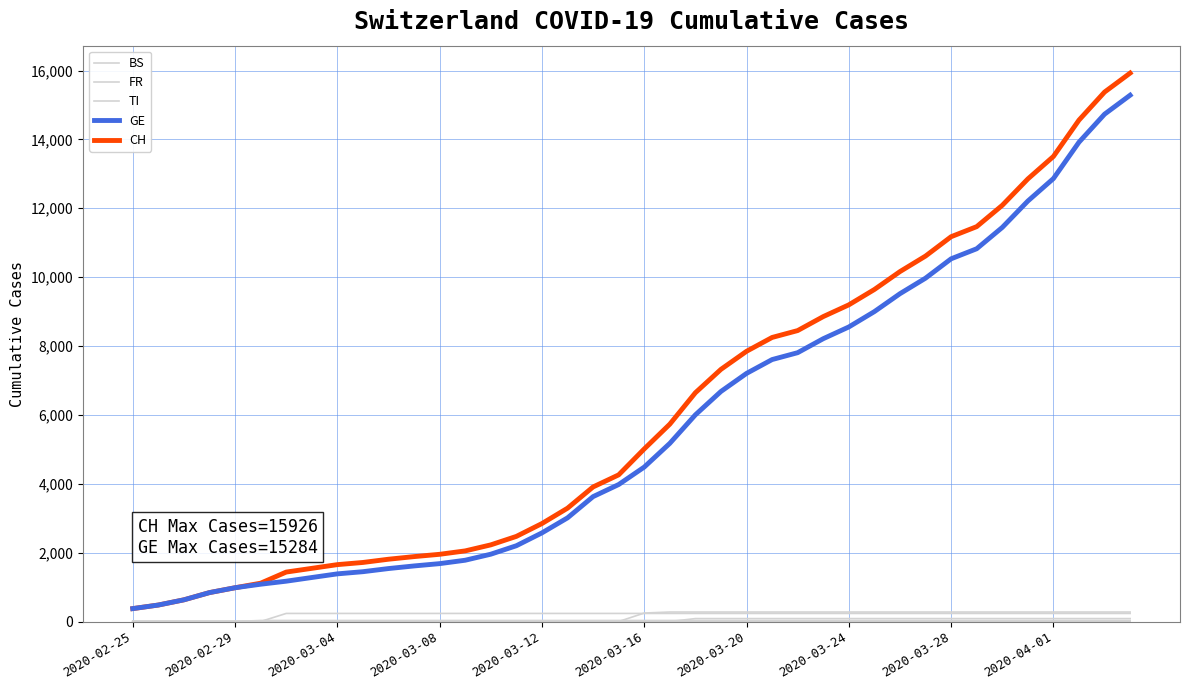

The CH series shows 13505 at 2020-04-01. True or false?

True